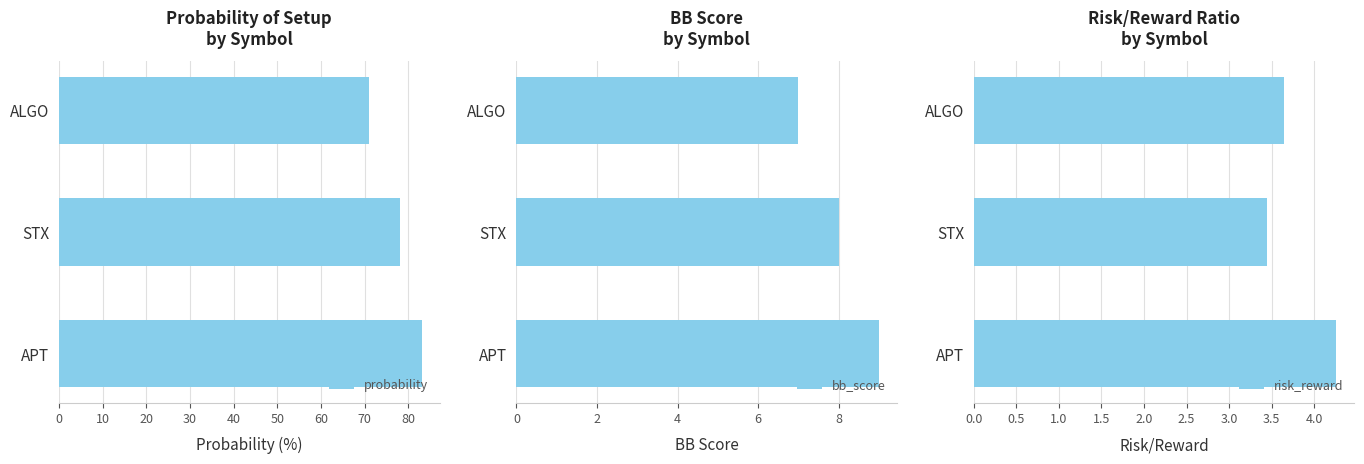

The bb_score series shows 3 at ALGO. True or false?

False